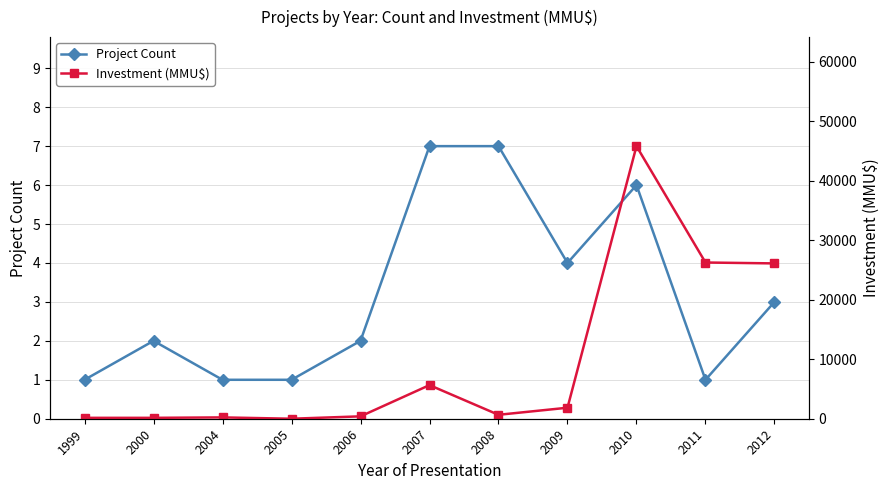

Does the chart display data point markers on the line(s)?

Yes